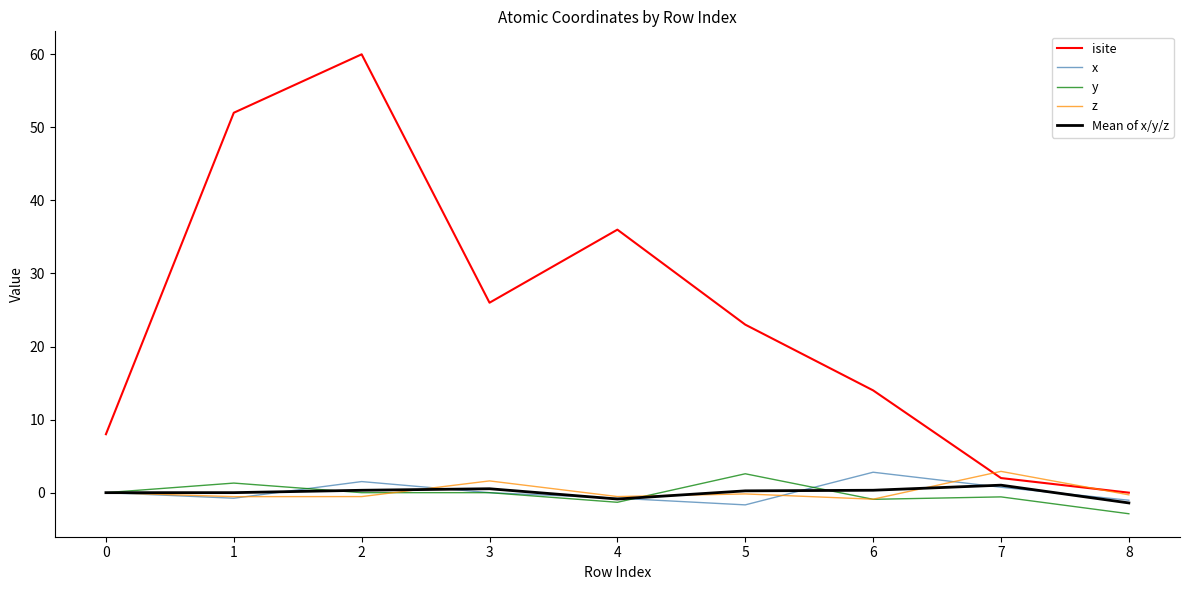

True or false: isite has more than 2 interior local peaks.

False